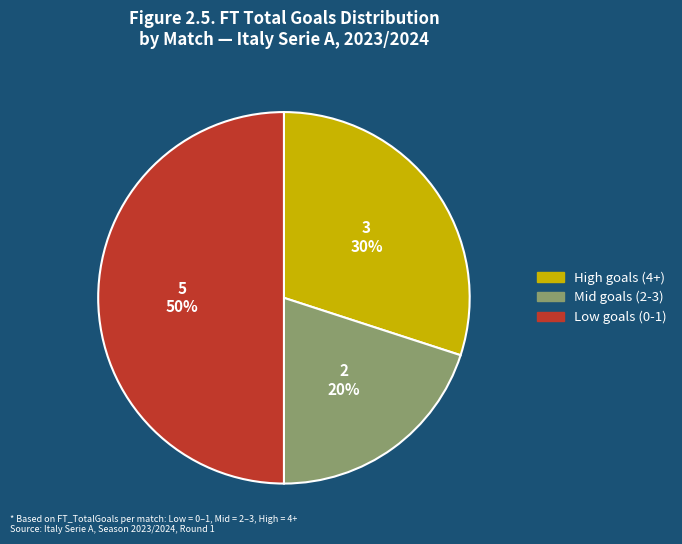

To the nearest percent, what is the difference between the largest and smallest slice percentages?

30%